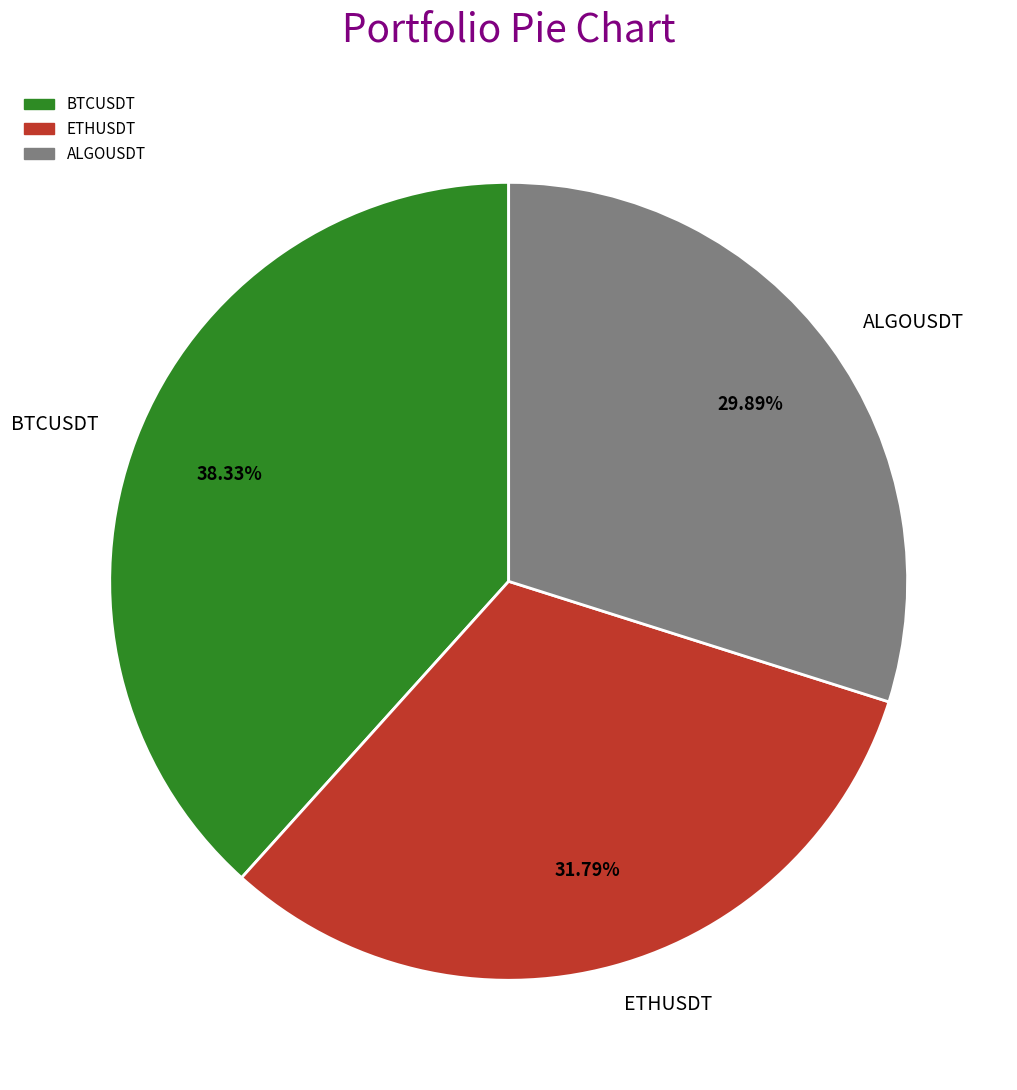

Which has a higher value, ALGOUSDT or BTCUSDT?

BTCUSDT